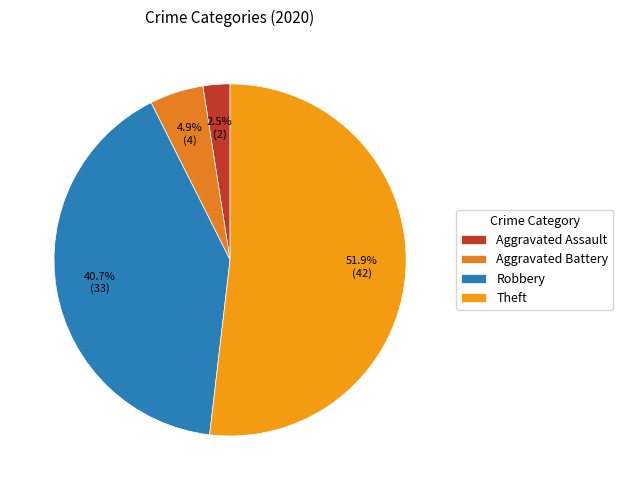

What percentage do Aggravated Battery and Robbery together represent?

45.7%